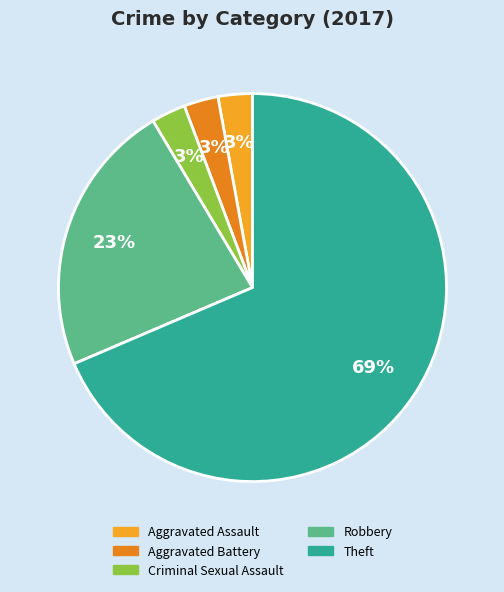

How many slices are in this pie chart?

5